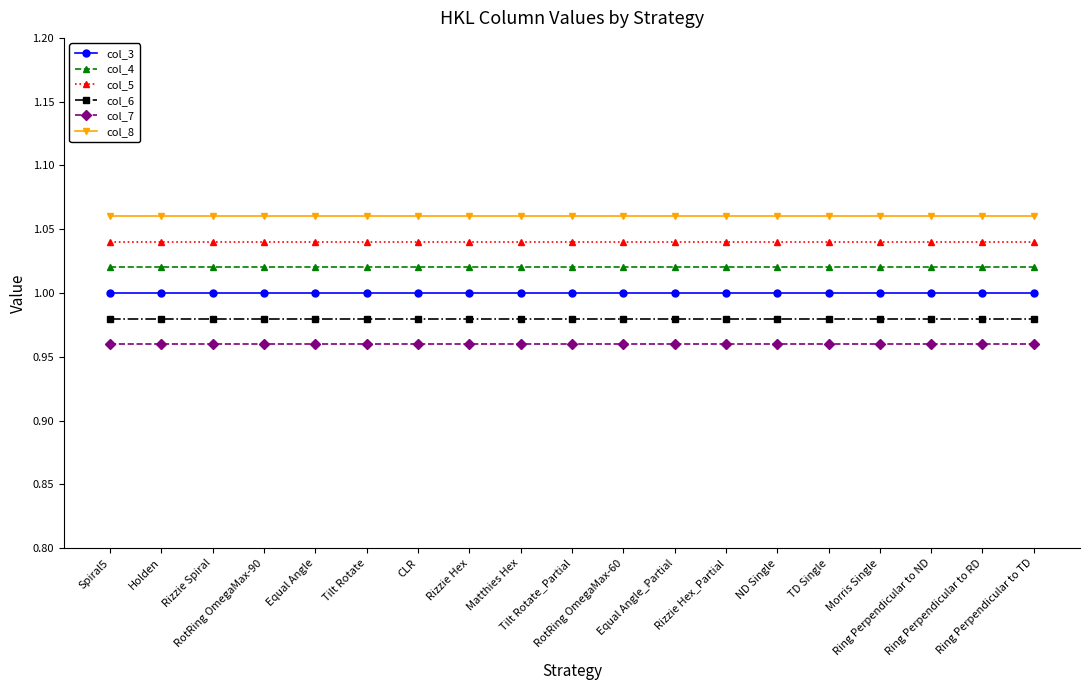

What is the label of the 2nd point from the left?

Holden